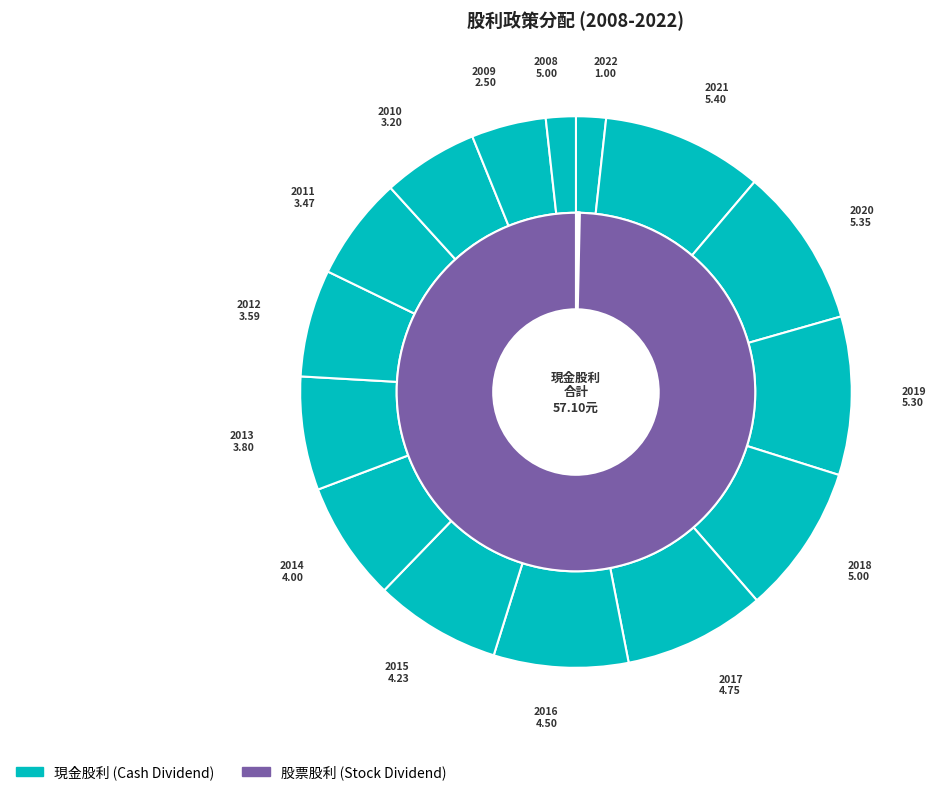

Combined, what portion of the pie is 2010 and 2014?

12.6%